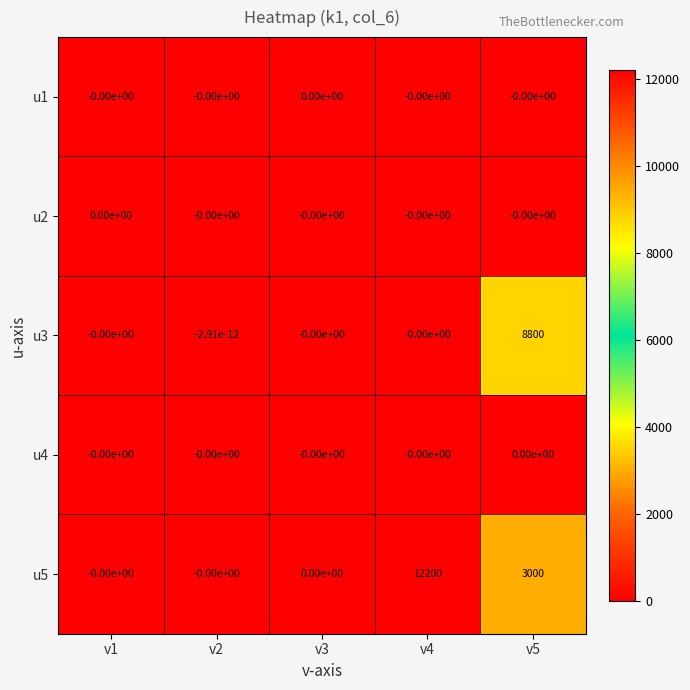

Which category has the highest value across all series?

v4